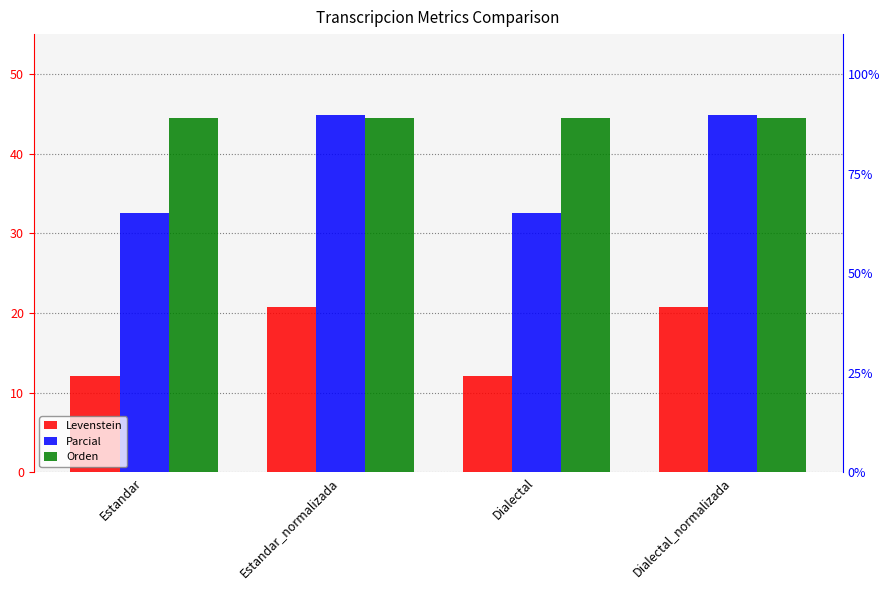

What is the difference between the highest and lowest values at Dialectal_normalizada?

24.2